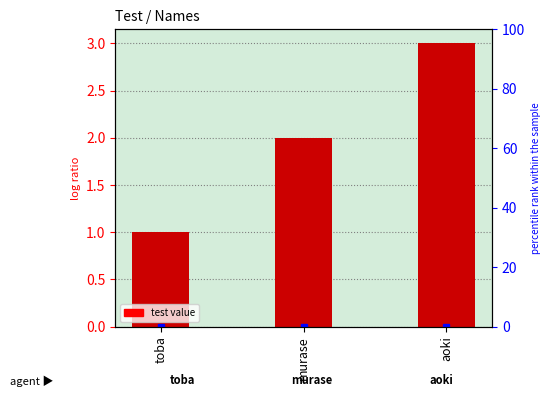

What is the greatest value displayed?

3